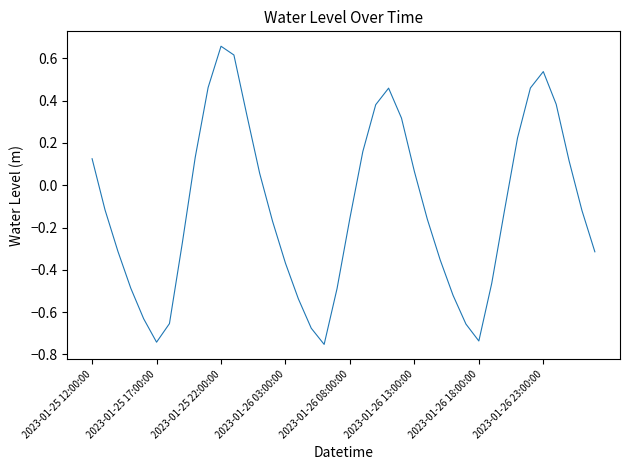

How many interior local peaks (higher than both neighbors) does the data have?

3